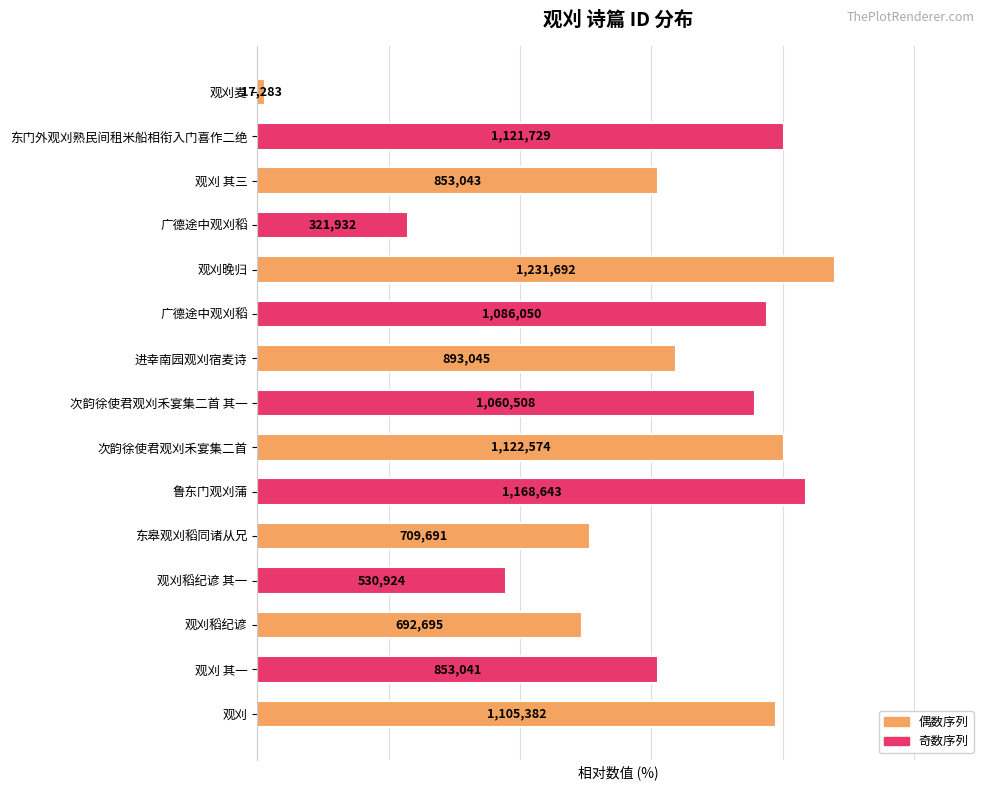

True or false: the data shows 49.5 at 观刈稻纪谚.

True